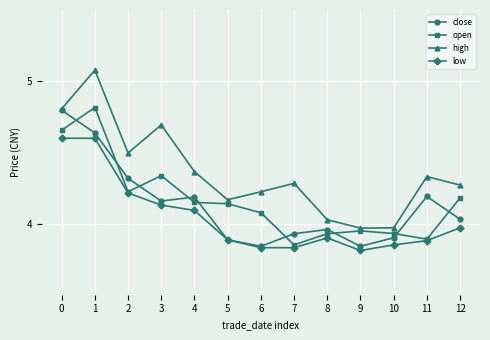

Which series changed the most between 5 and 9?

high